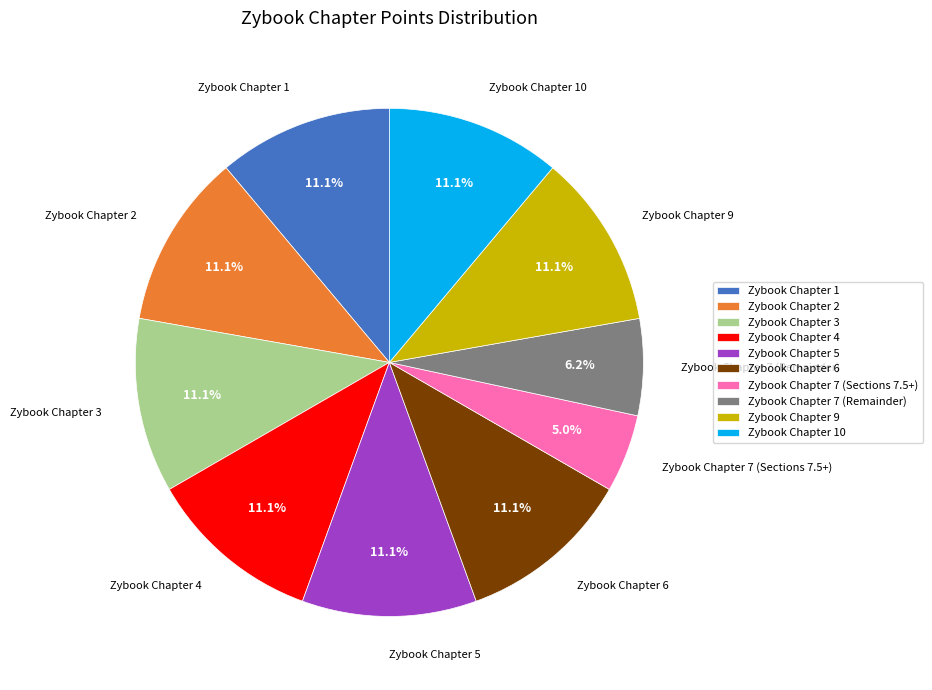

Combined, what portion of the pie is Zybook Chapter 6 and Zybook Chapter 1?

22.2%